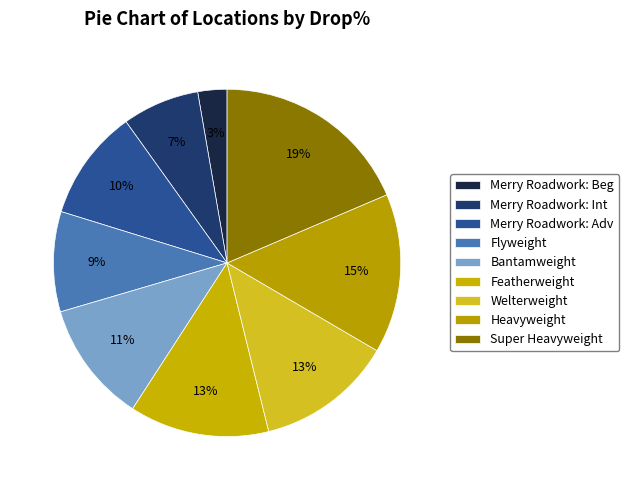

How many segments does this pie chart have?

9